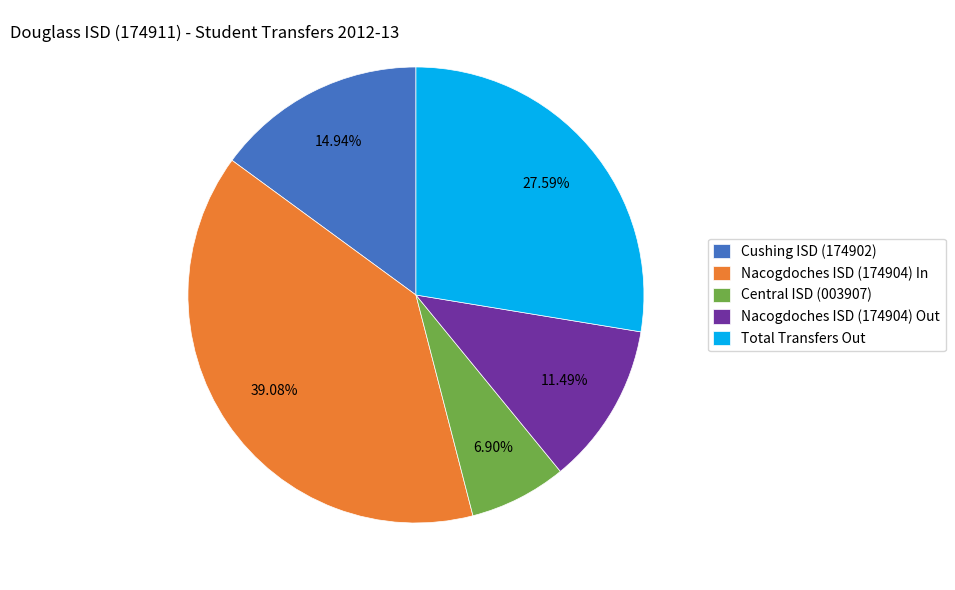

Rank the categories by value from highest to lowest.

Nacogdoches ISD (174904) In, Total Transfers Out, Cushing ISD (174902), Nacogdoches ISD (174904) Out, Central ISD (003907)